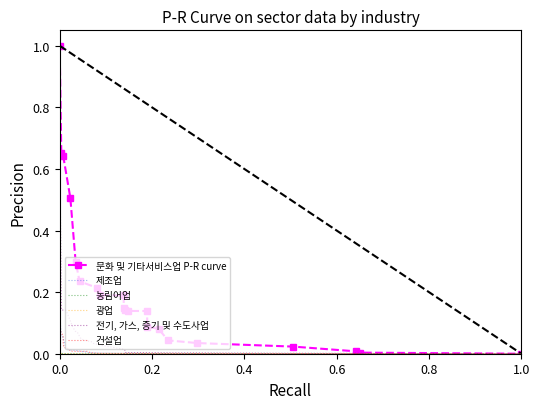

True or false: 광업 and 문화 및 기타서비스업 P-R curve cross at least once.

False